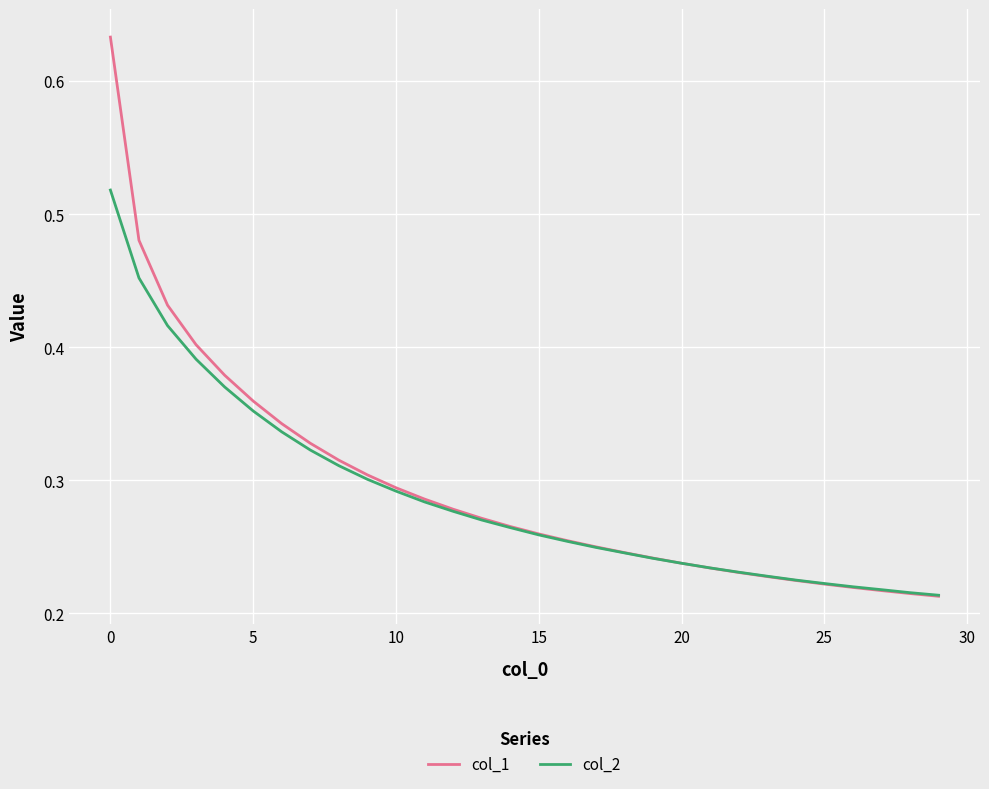

Rank the series by their maximum value, from lowest to highest.

col_2, col_1